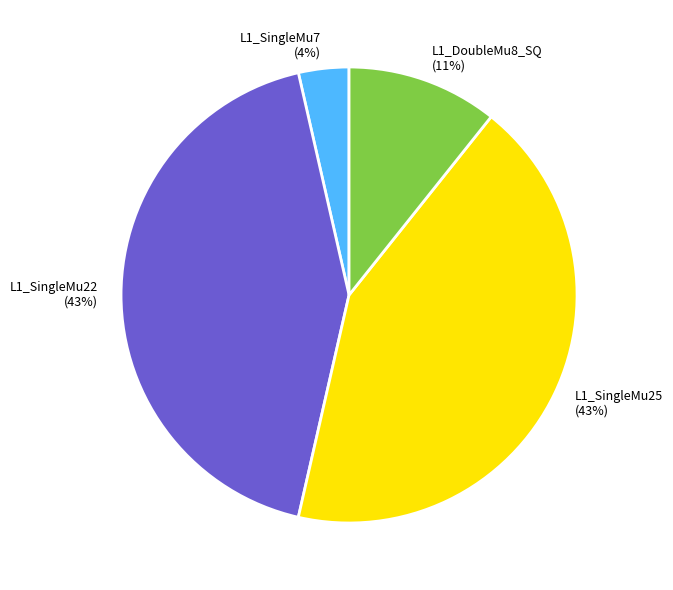

The L1_SingleMu7 slice represents 4% of the pie. True or false?

True